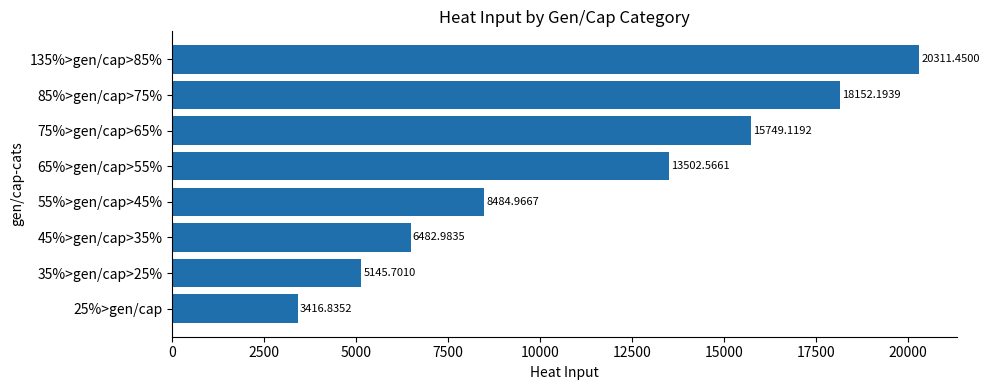

How many distinct data groups are displayed?

1